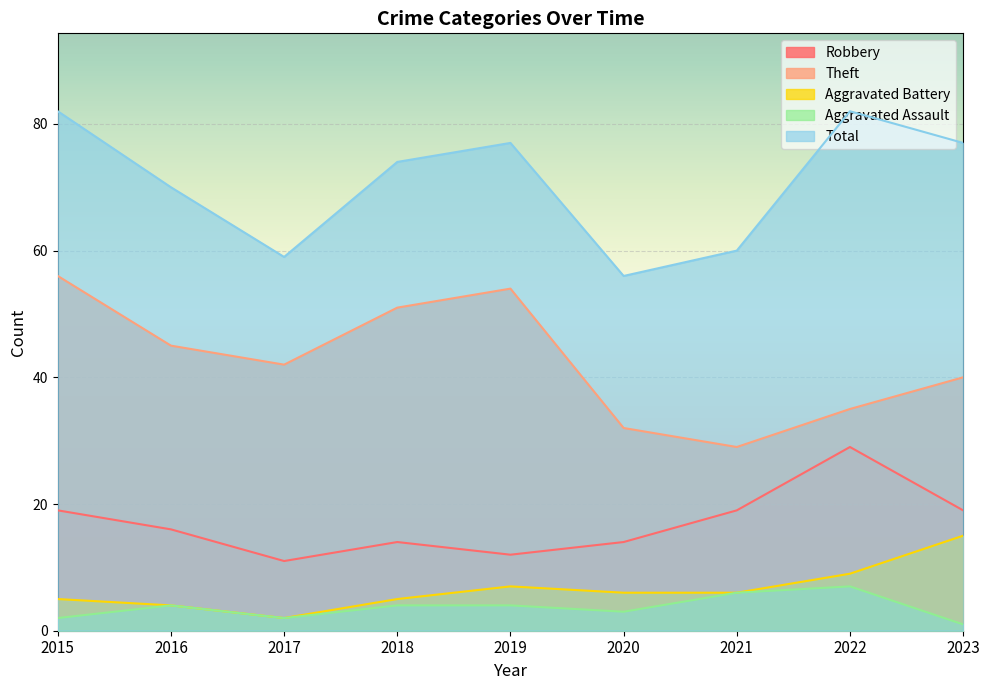

List the series in order of their peak value, highest first.

Total, Theft, Robbery, Aggravated Battery, Aggravated Assault